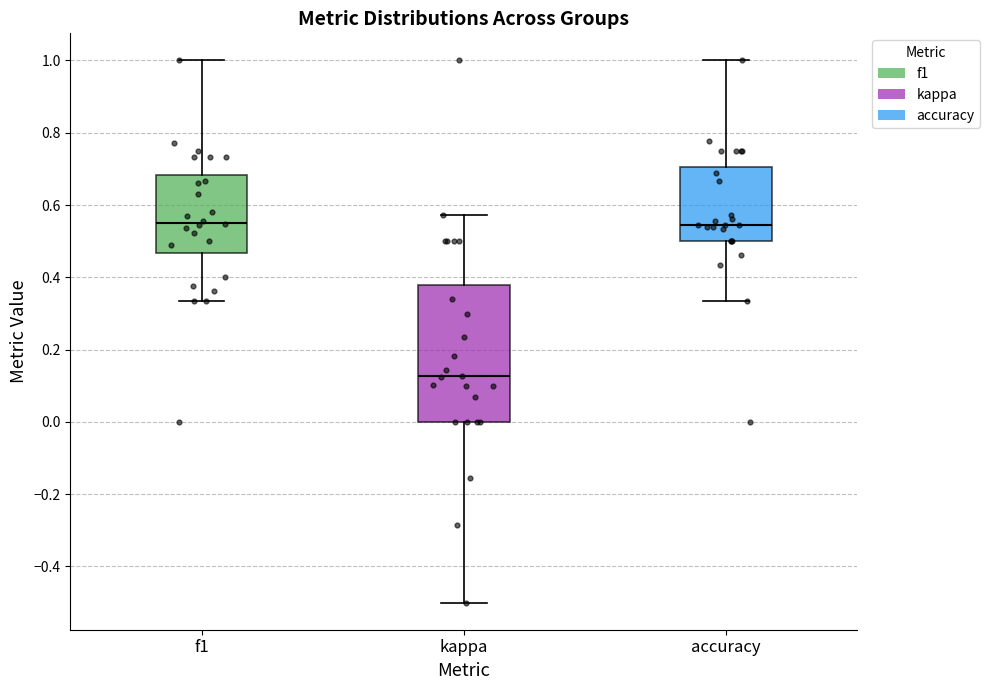

Comparing the boxes themselves (not the whiskers), which one is the tallest?

kappa